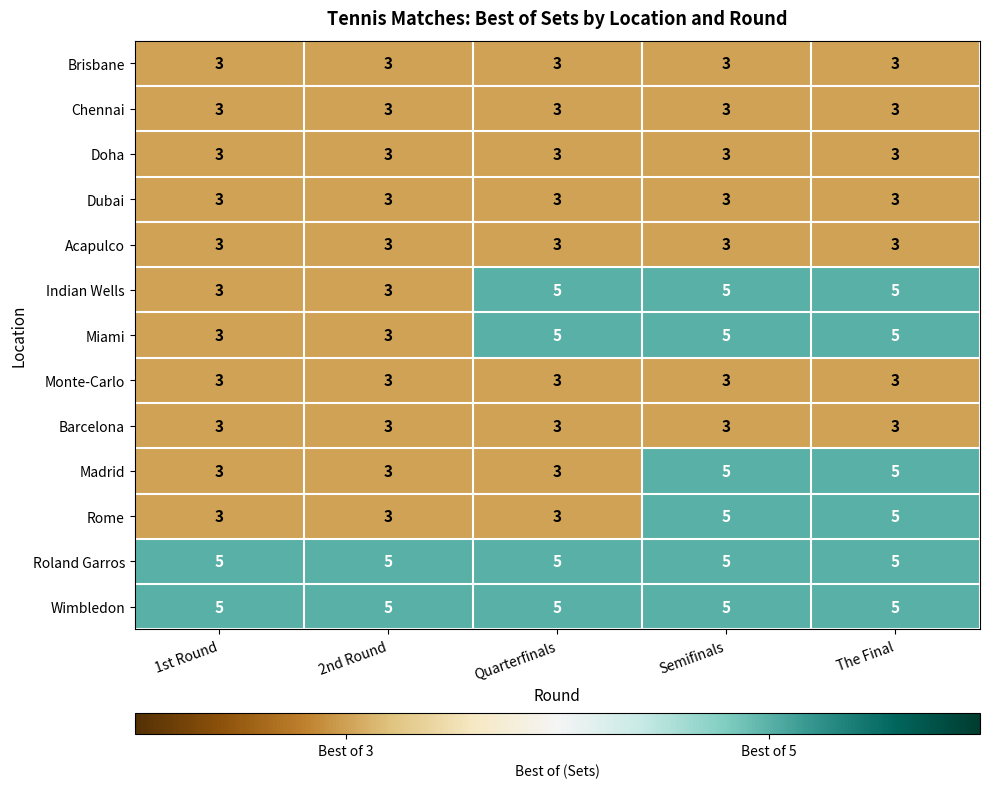

The Miami series shows 5 at Semifinals. True or false?

True